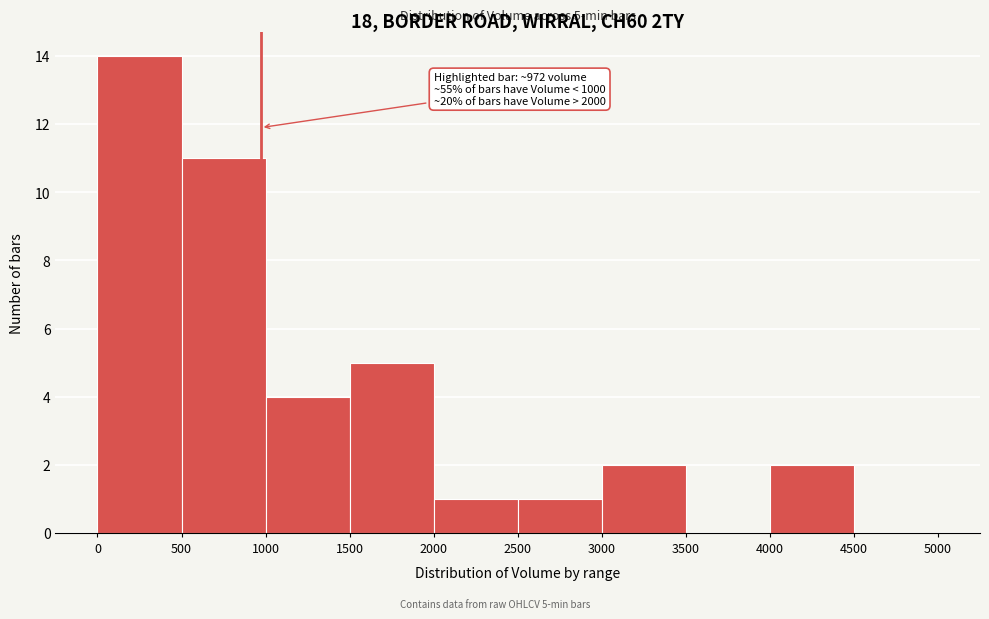

Which range on the x-axis has the tallest bar?

0 to 500